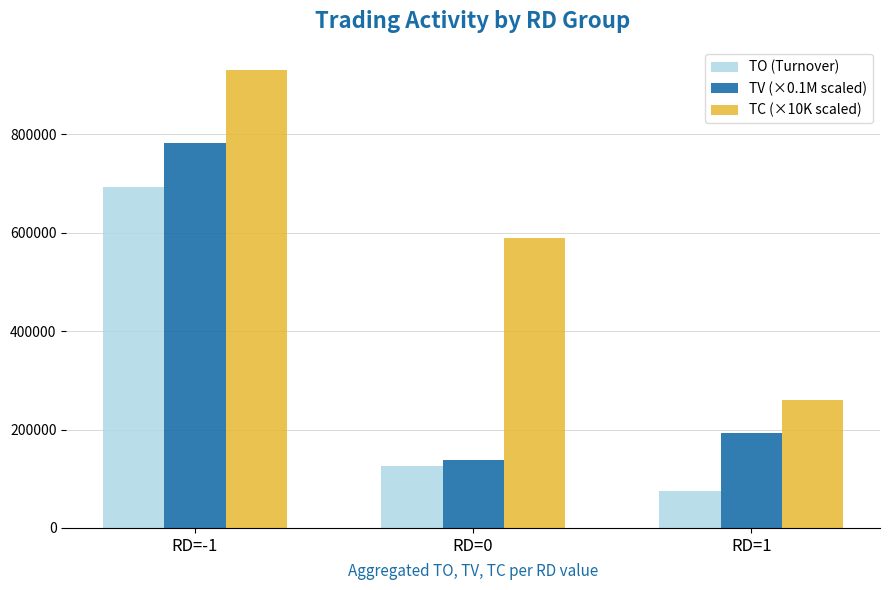

What is the difference between the TO (Turnover) values at RD=1 and RD=0?

51880